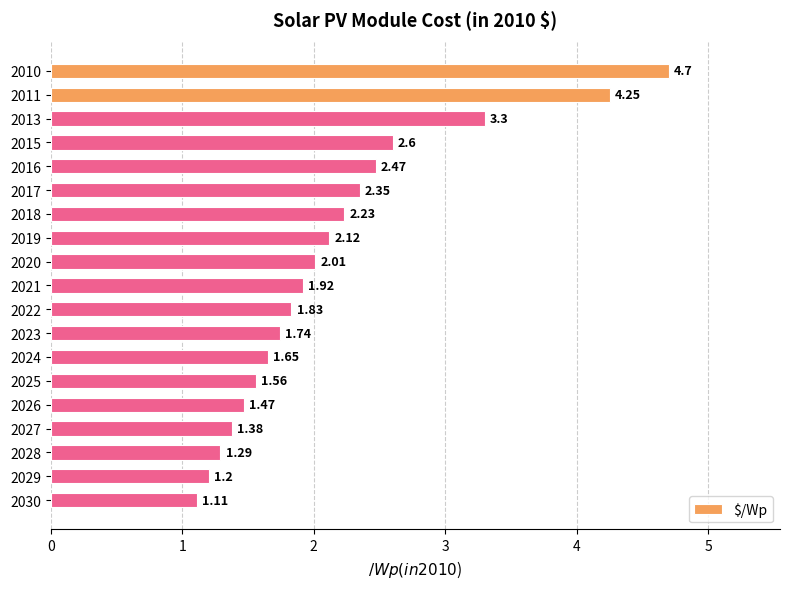

Are the bars horizontal?

Yes